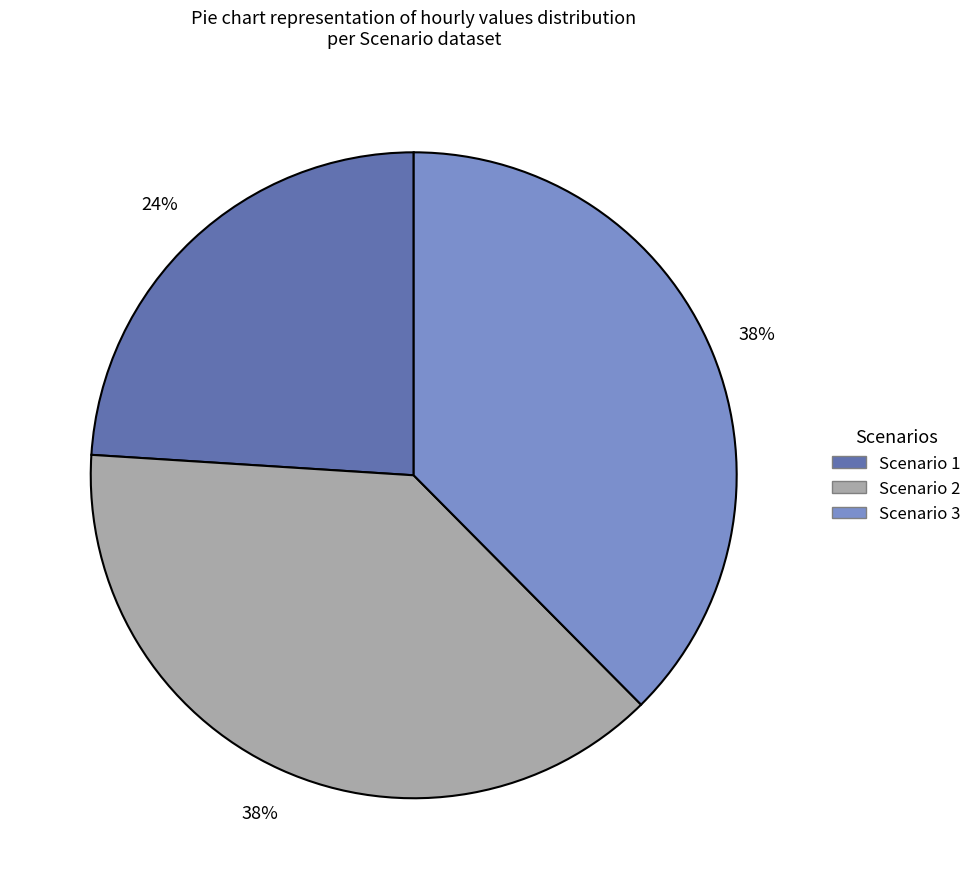

Combined, do Scenario 1 and Scenario 2 account for over 50%?

Yes